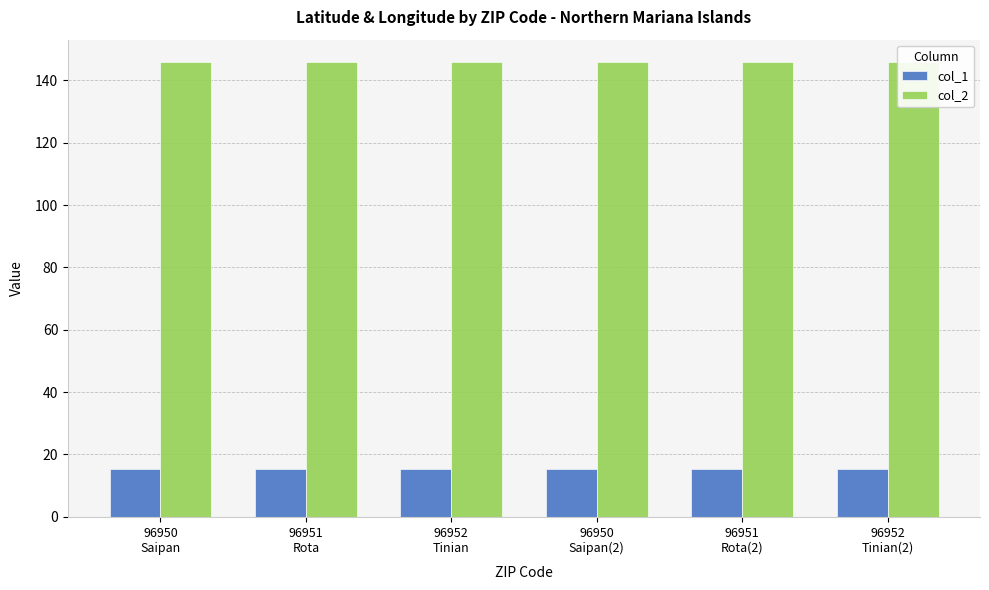

Which series has the largest range (max minus min)?

col_1